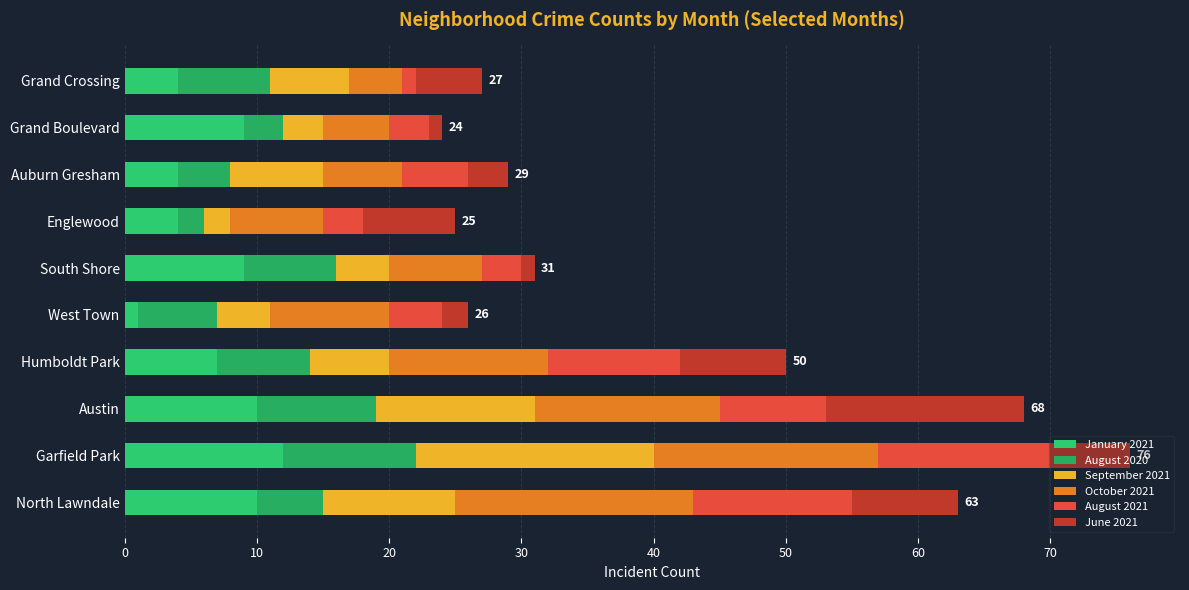

How many values in the January 2021 series are below 9?

5